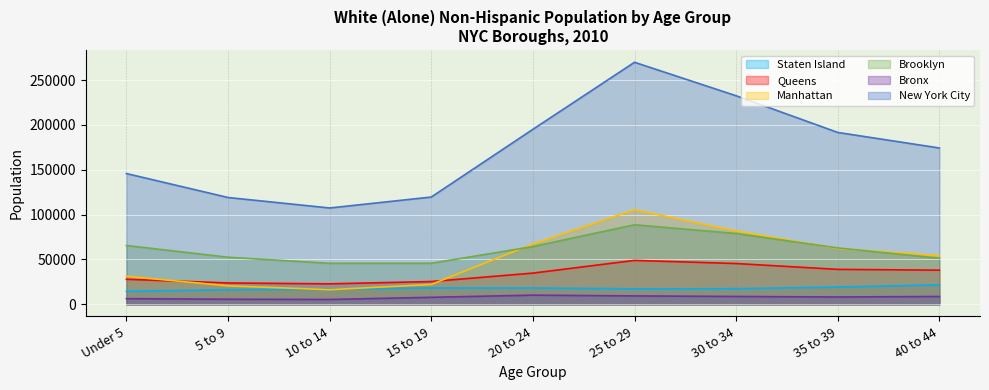

What is the difference between the Queens values at 5 to 9 and 25 to 29?

25119